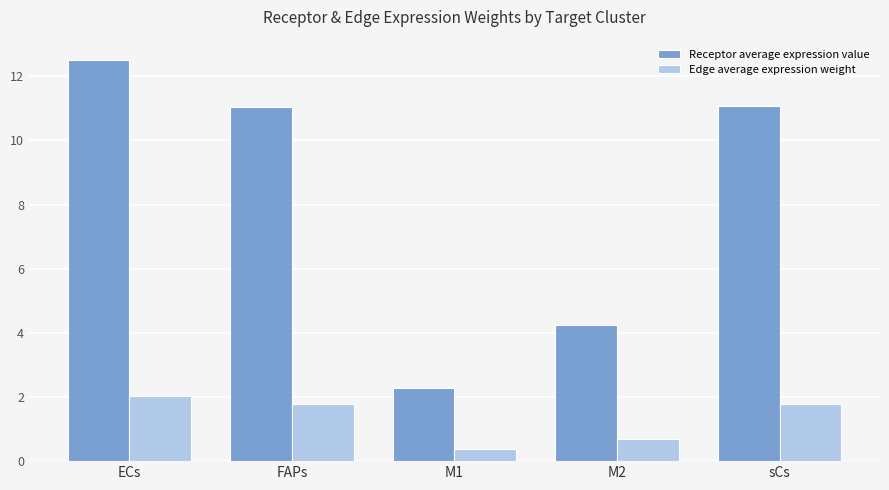

Is it true that Edge average expression weight equals 1.8 at FAPs?

True